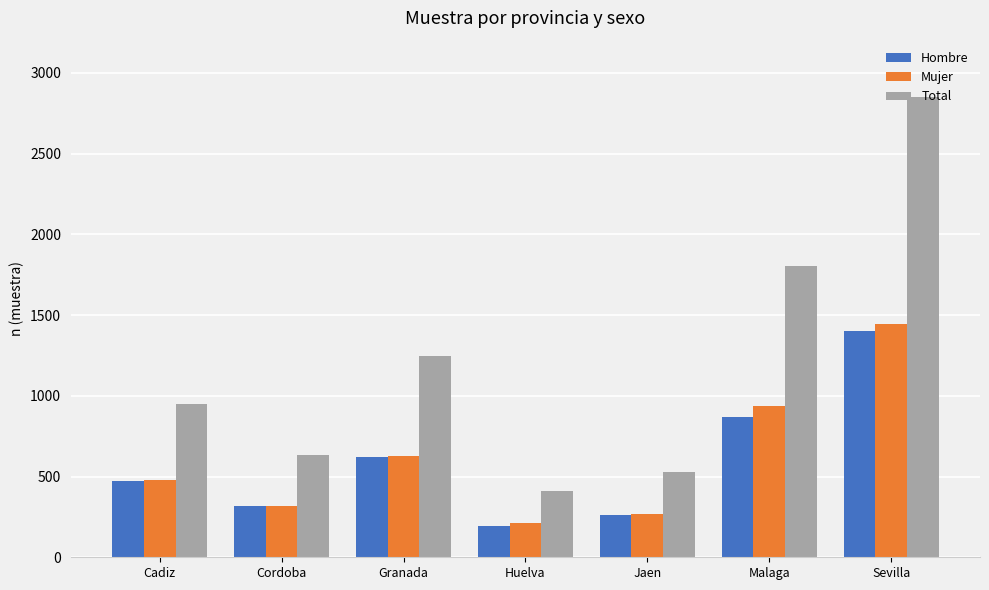

How many values in the Hombre series are below 472?

3